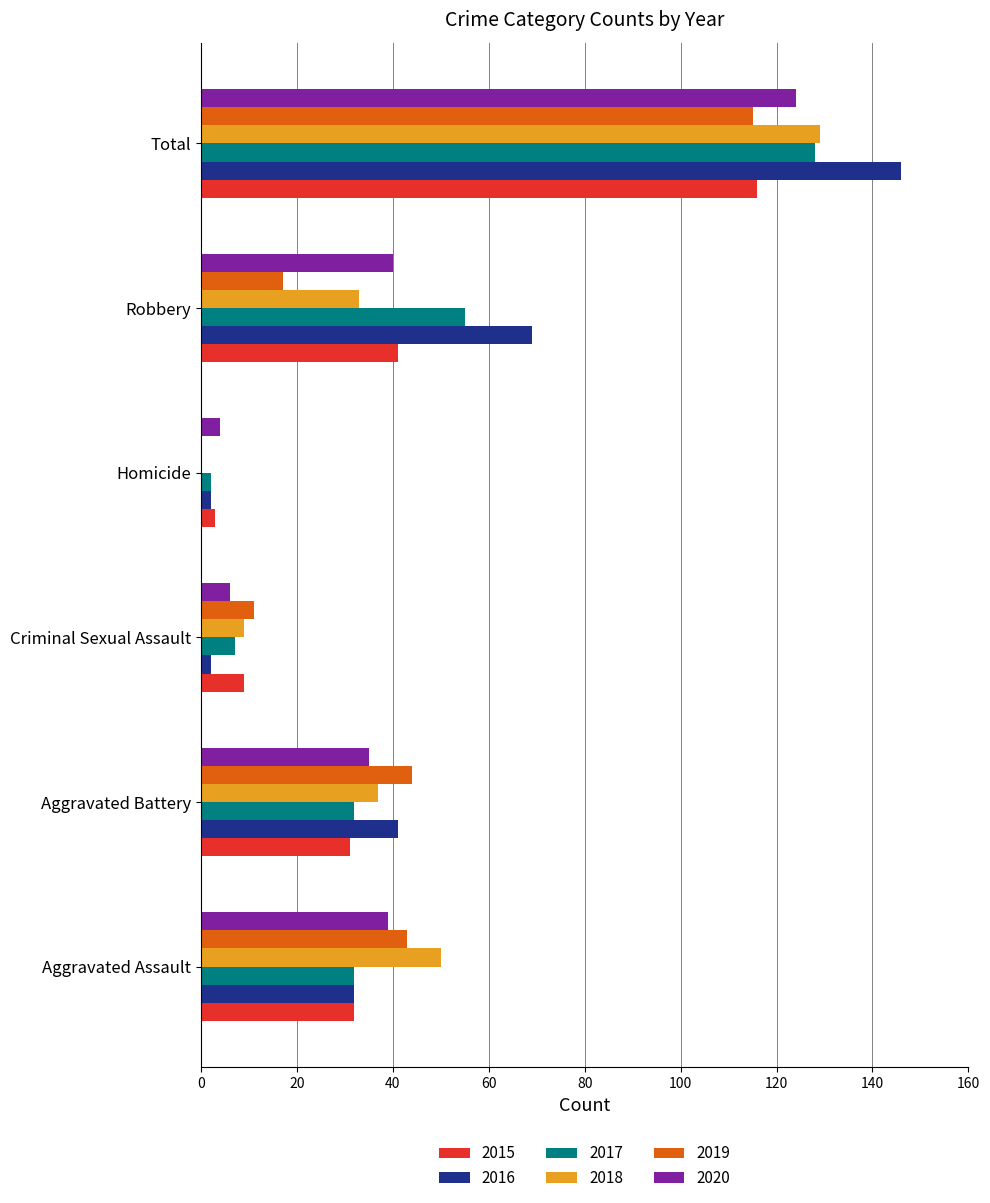

What is the total value across all series at Robbery?

255